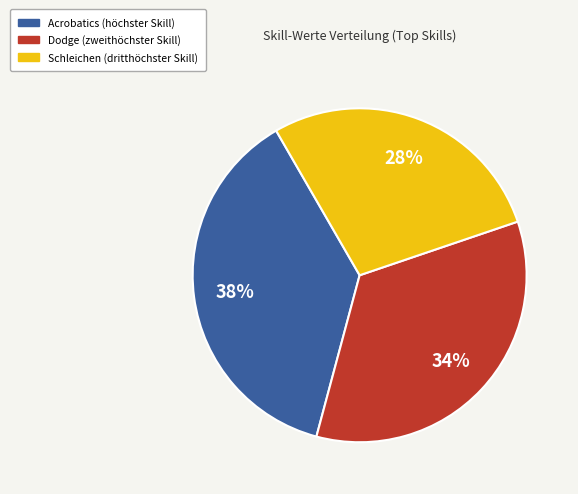

To the nearest percent, what is the average slice percentage?

33%